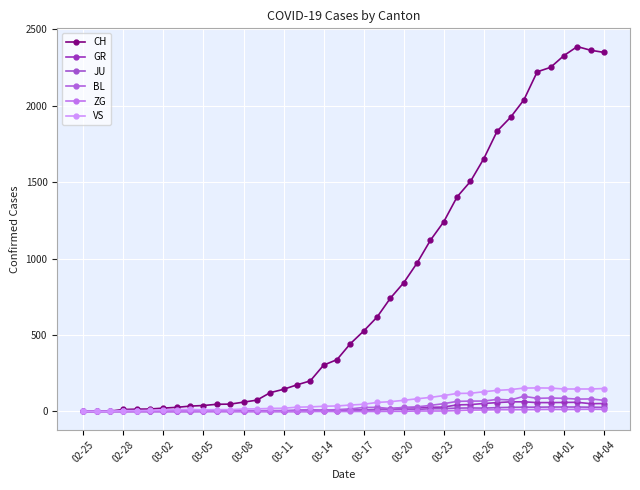

How many lines are shown in the chart?

6